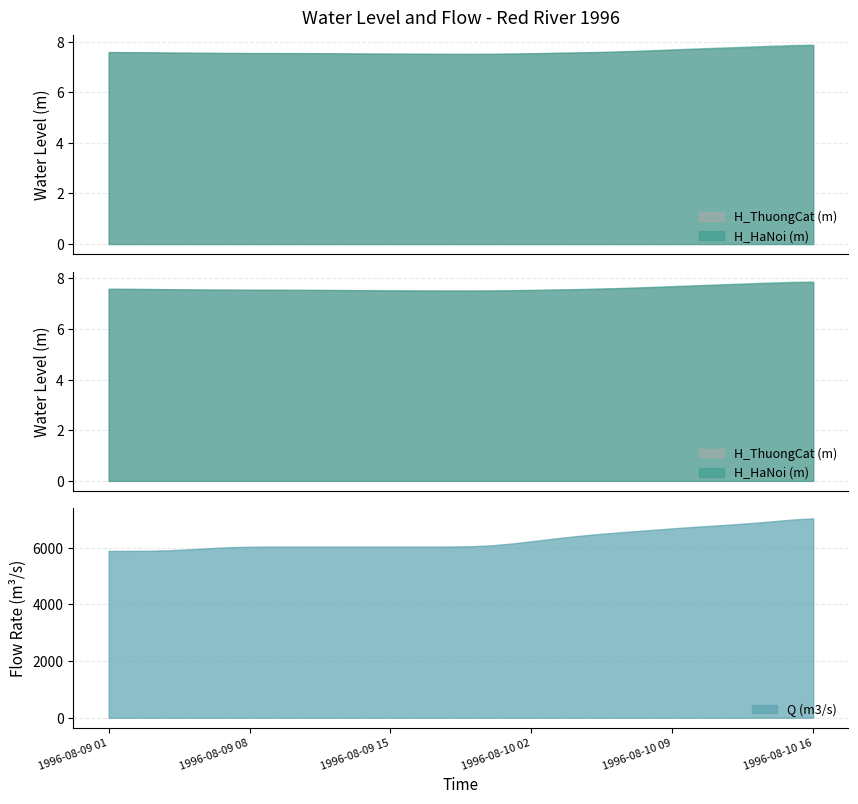

Is the value of H_ThuongCat (m) at 1996-08-09 10:00 greater than the value of H_HaNoi (m) at 1996-08-09 20:00?

Yes